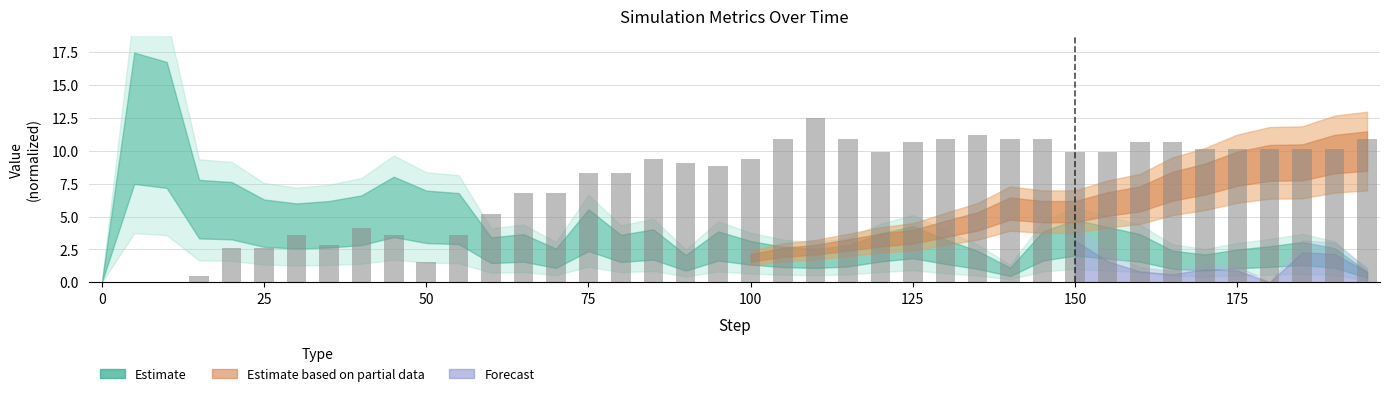

Are the bars grouped side by side (vs. stacked)?

No